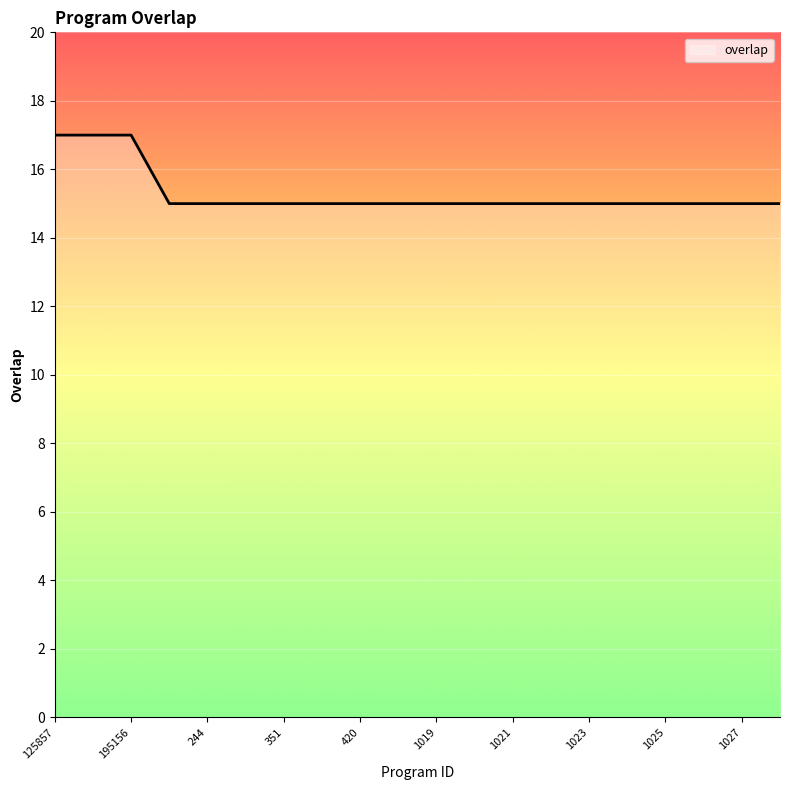

What is the maximum value shown in the chart?

17